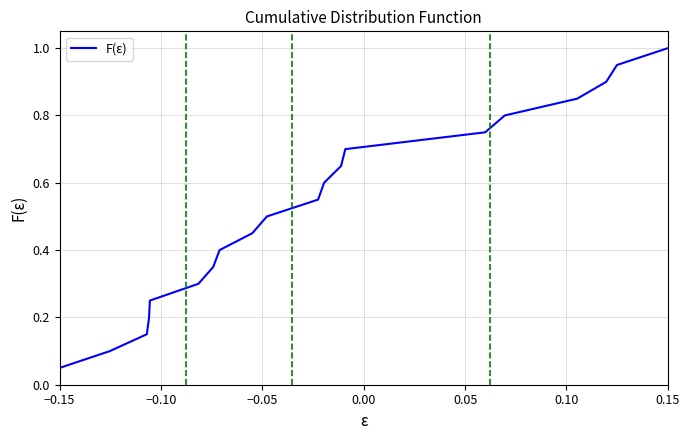

What is the maximum value shown in the chart?

1.0